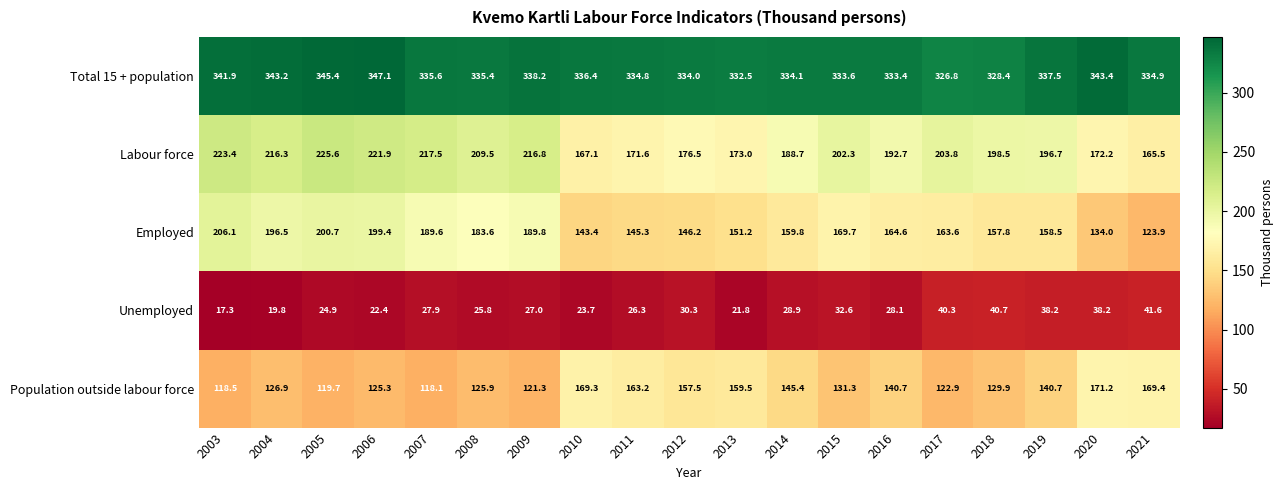

Rank the series by their maximum value, from lowest to highest.

Unemployed, Population outside labour force, Employed, Labour force, Total 15 + population